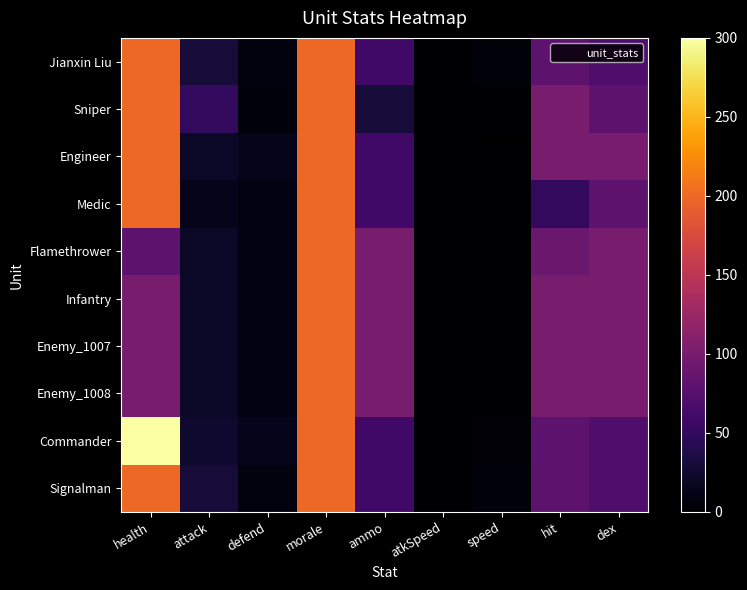

Reading left to right, what are all the values shown in this chart?

Jianxin Liu: health=200.0	attack=30.0	defend=8.0	morale=200.0	ammo=60.0	atkSpeed=0.4	speed=5.0	hit=80.0	dex=70.0
Sniper: health=200.0	attack=50.0	defend=5.0	morale=200.0	ammo=30.0	atkSpeed=0.6	speed=2.0	hit=100.0	dex=80.0
Engineer: health=200.0	attack=20.0	defend=15.0	morale=200.0	ammo=60.0	atkSpeed=0.7	speed=1.0	hit=100.0	dex=100.0
Medic: health=200.0	attack=15.0	defend=10.0	morale=200.0	ammo=60.0	atkSpeed=0.7	speed=1.0	hit=50.0	dex=80.0
Flamethrower: health=80.0	attack=20.0	defend=10.0	morale=200.0	ammo=100.0	atkSpeed=0.7	speed=2.0	hit=90.0	dex=100.0
Infantry: health=100.0	attack=20.0	defend=10.0	morale=200.0	ammo=100.0	atkSpeed=0.7	speed=2.0	hit=100.0	dex=100.0
Enemy_1007: health=100.0	attack=20.0	defend=10.0	morale=200.0	ammo=100.0	atkSpeed=0.7	speed=2.0	hit=100.0	dex=100.0
Enemy_1008: health=100.0	attack=20.0	defend=10.0	morale=200.0	ammo=100.0	atkSpeed=0.7	speed=2.0	hit=100.0	dex=100.0
Commander: health=300.0	attack=25.0	defend=15.0	morale=200.0	ammo=60.0	atkSpeed=0.5	speed=4.0	hit=80.0	dex=70.0
Signalman: health=200.0	attack=30.0	defend=8.0	morale=200.0	ammo=60.0	atkSpeed=0.6	speed=5.0	hit=80.0	dex=70.0